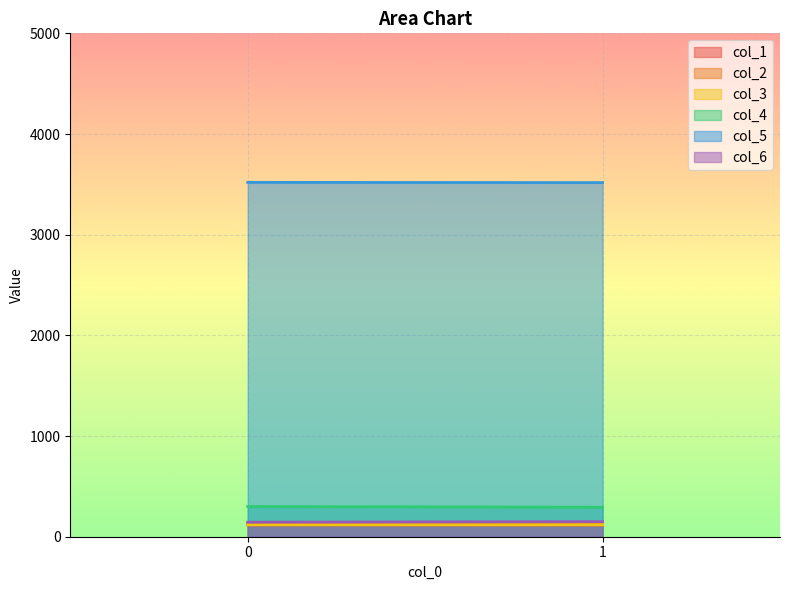

Reading left to right, what are all the values shown in this chart?

col_1: 130.6	130.7
col_2: 116.0	115.2
col_3: 119.4	119.4
col_4: 299.8	292.7
col_5: 3520.0	3517.3
col_6: 144.5	150.1